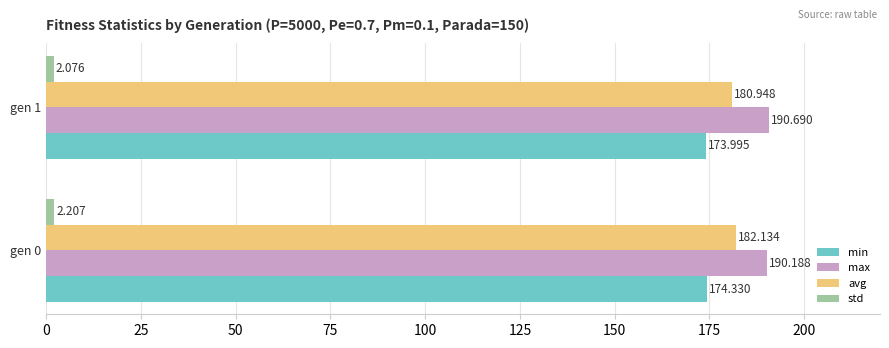

Count the number of categories in the chart.

2